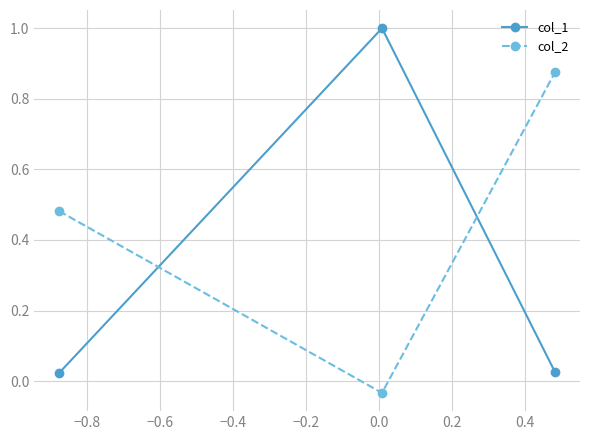

Which series has the largest total across all categories?

col_2